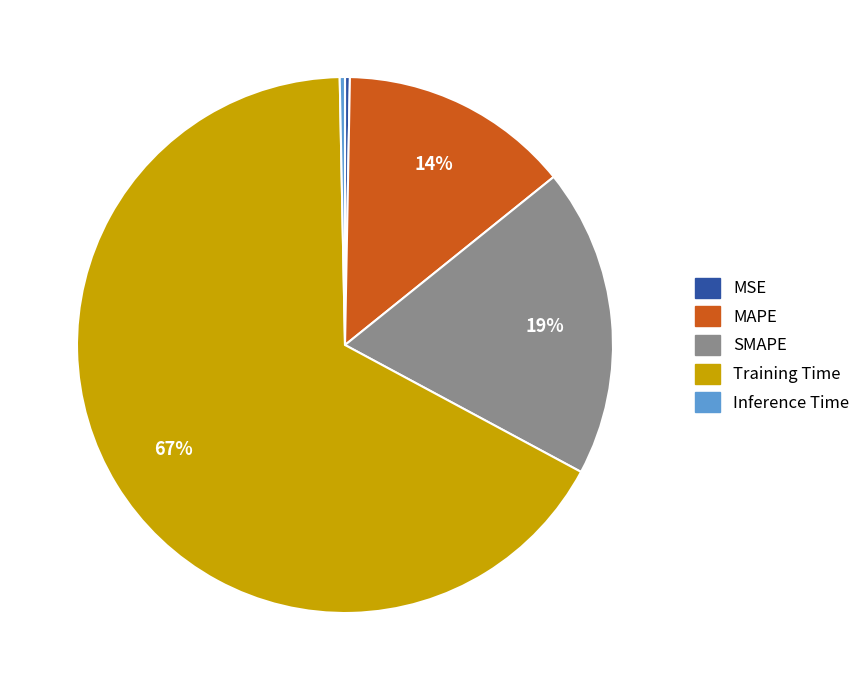

Which category has the biggest portion of the pie?

Training Time